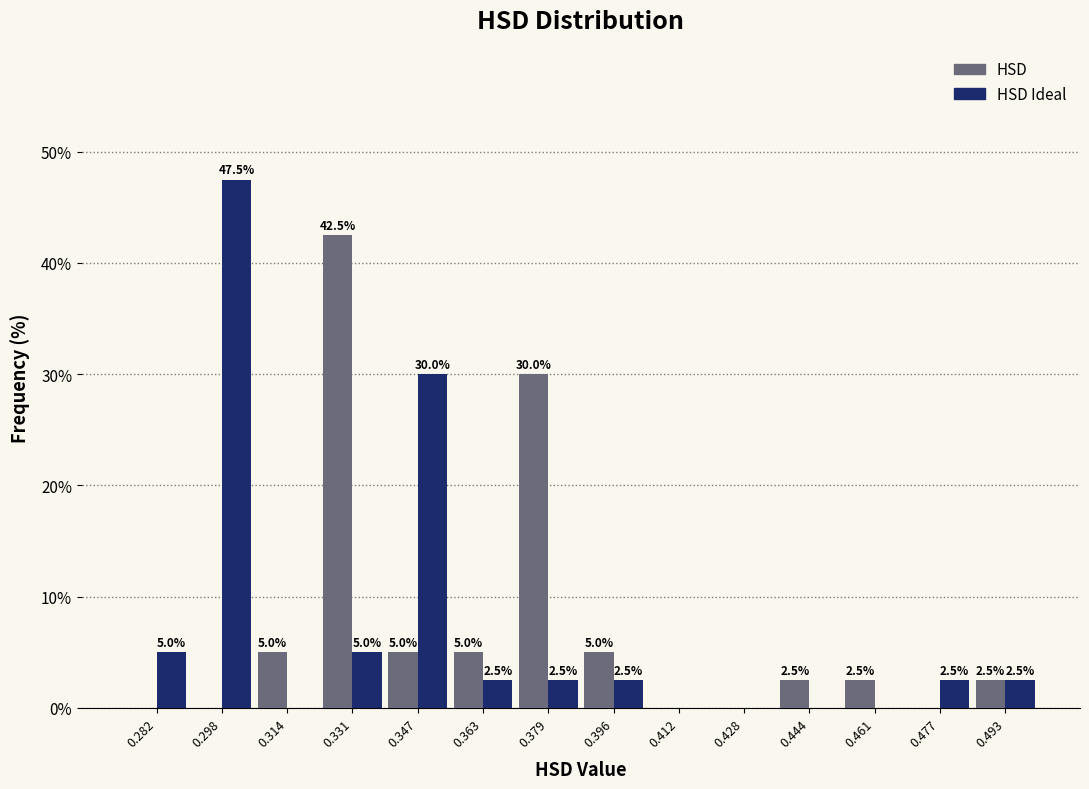

In the HSD Ideal series, which range on the x-axis has the tallest bar?

0.290 to 0.306